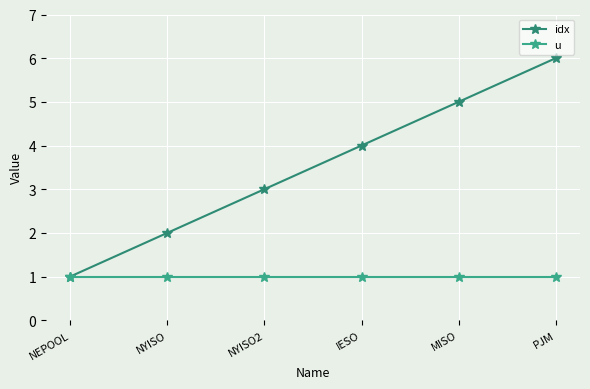

What is the label of the 2nd point from the right?

MISO